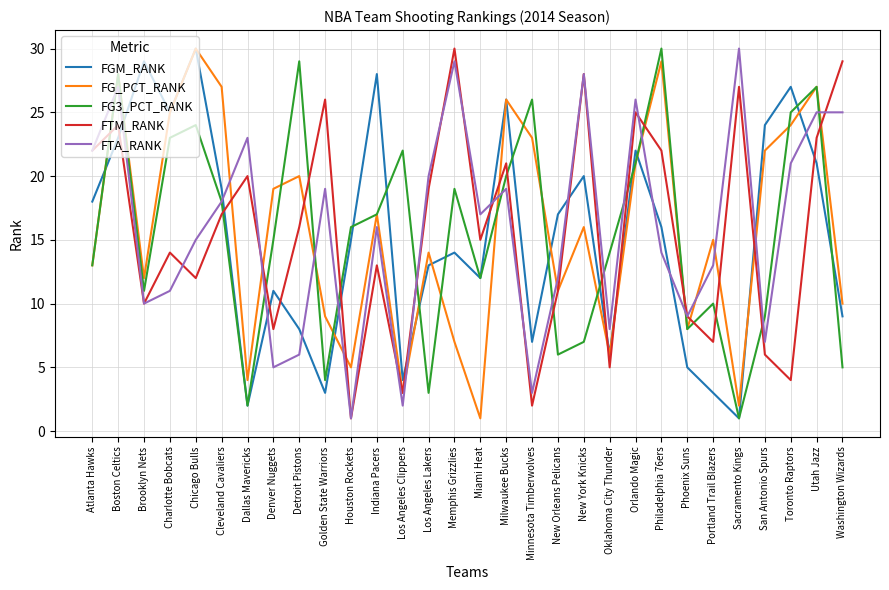

Is it true that FTM_RANK equals 5 at Los Angeles Clippers?

False